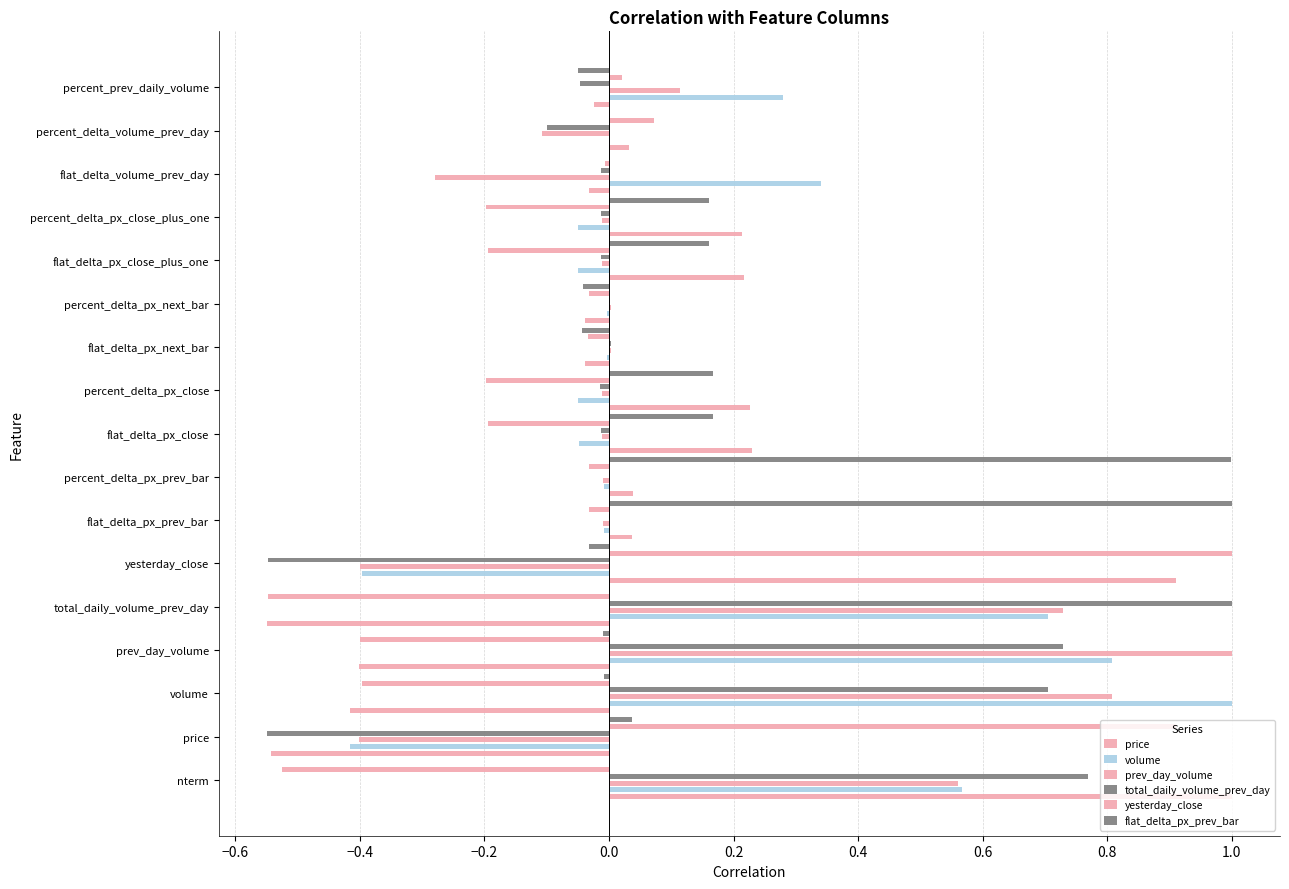

Which series changed the most between percent_delta_px_next_bar and flat_delta_volume_prev_day?

volume